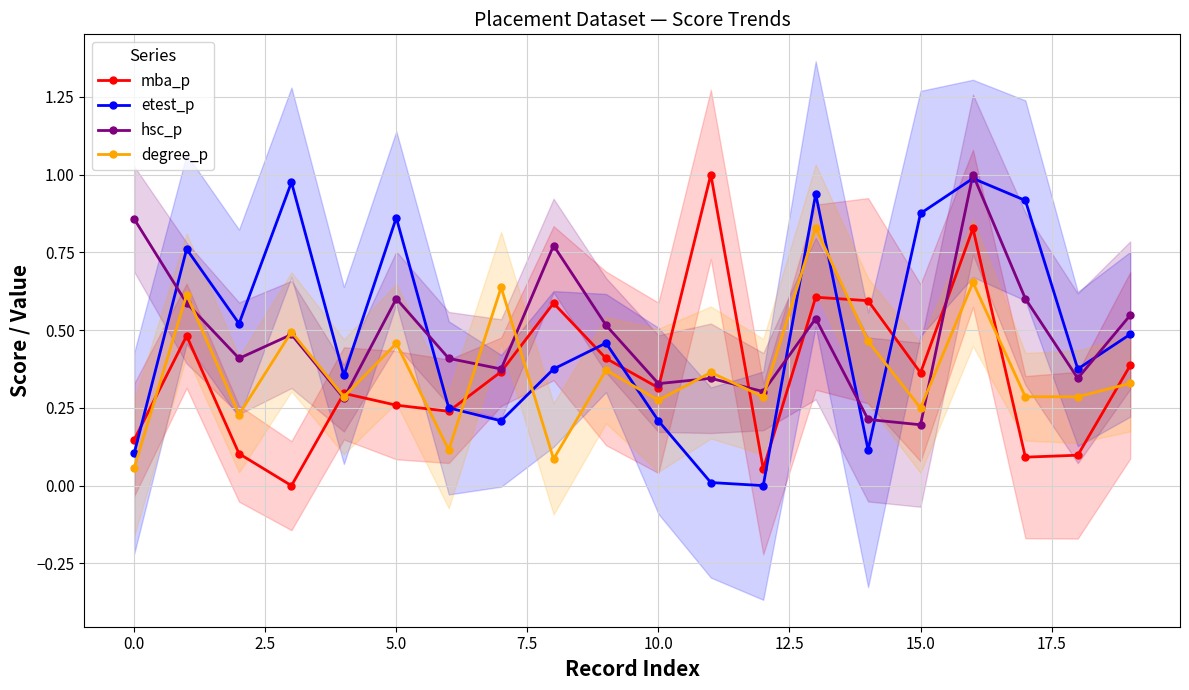

The mba_p series shows 0.1 at 12. True or false?

True